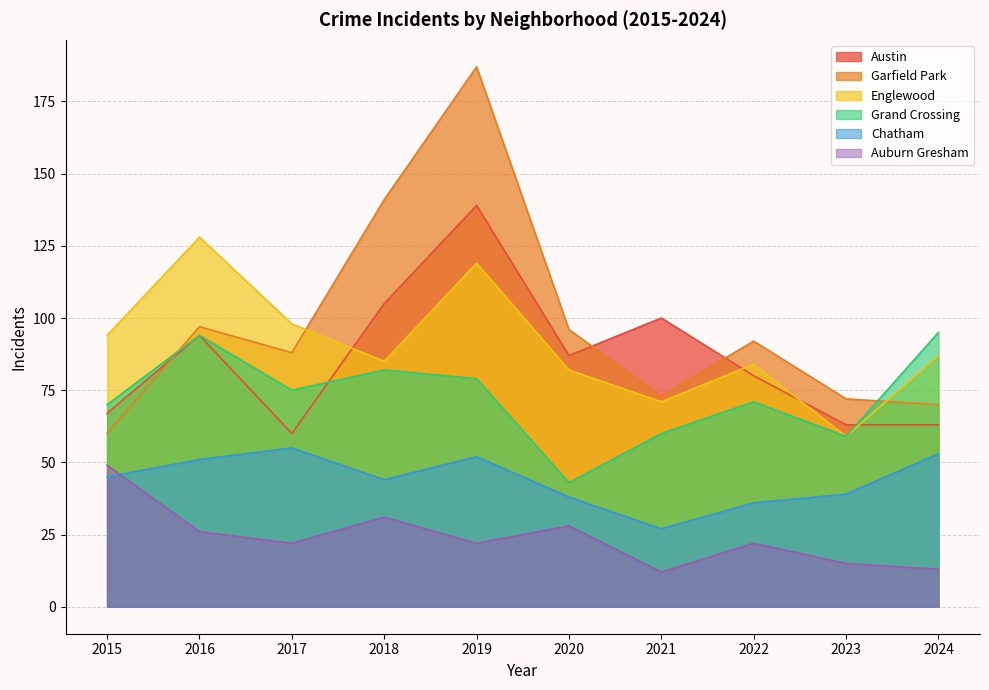

Is the value of Chatham at 2015 greater than the value of Garfield Park at 2018?

No